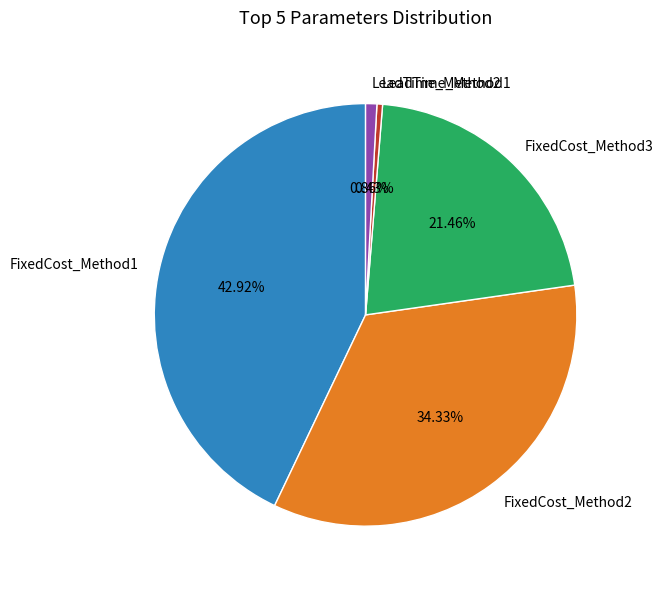

Does FixedCost_Method2 account for over 50% of the chart?

No